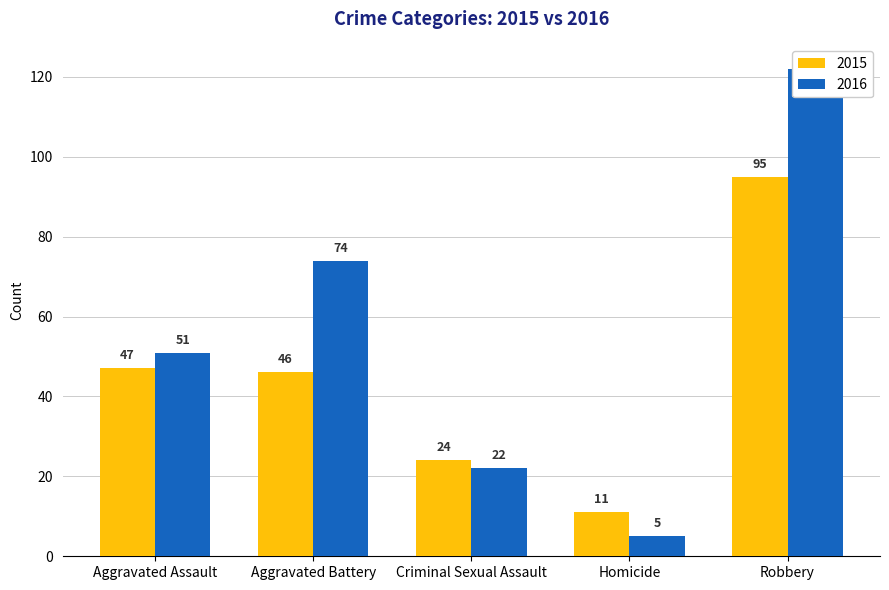

Reading left to right, list all the values displayed in this chart.

2015: Aggravated Assault=47	Aggravated Battery=46	Criminal Sexual Assault=24	Homicide=11	Robbery=95
2016: Aggravated Assault=51	Aggravated Battery=74	Criminal Sexual Assault=22	Homicide=5	Robbery=122